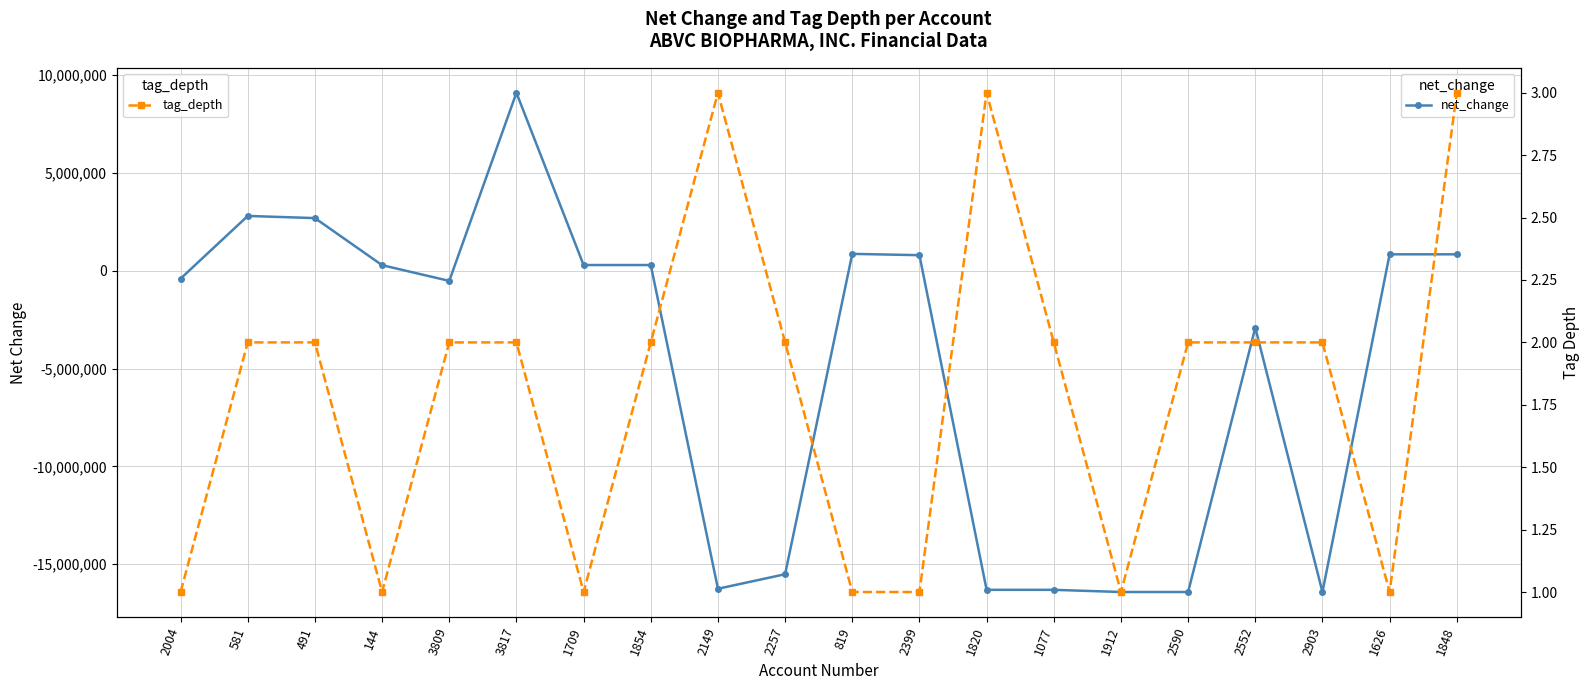

Is it true that net_change equals -6069434 at 1077?

False